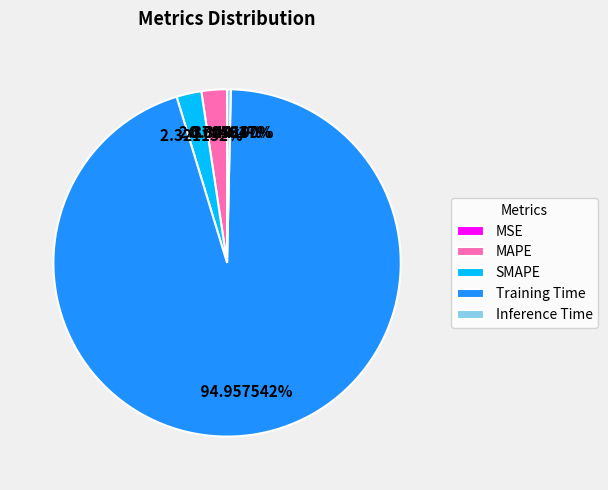

Is there any slice that represents more than half of the pie?

Yes